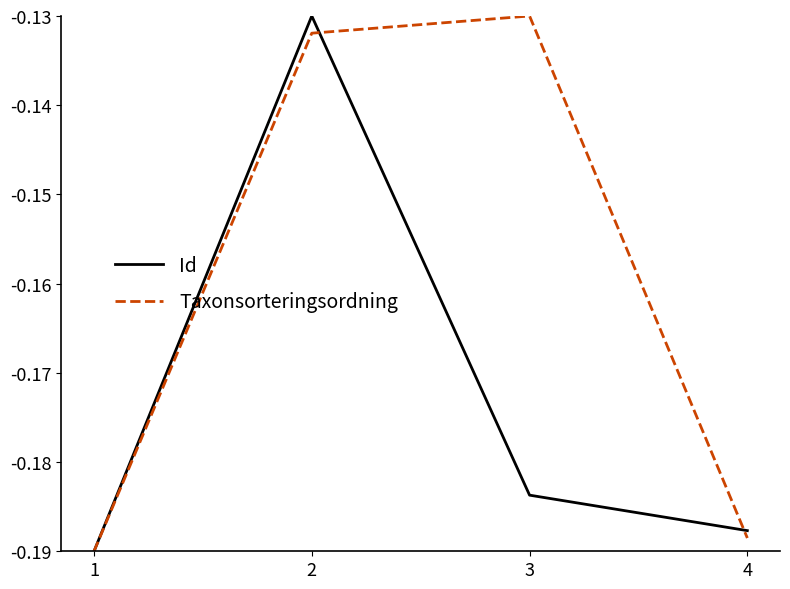

Where is the first local maximum for Id?

2